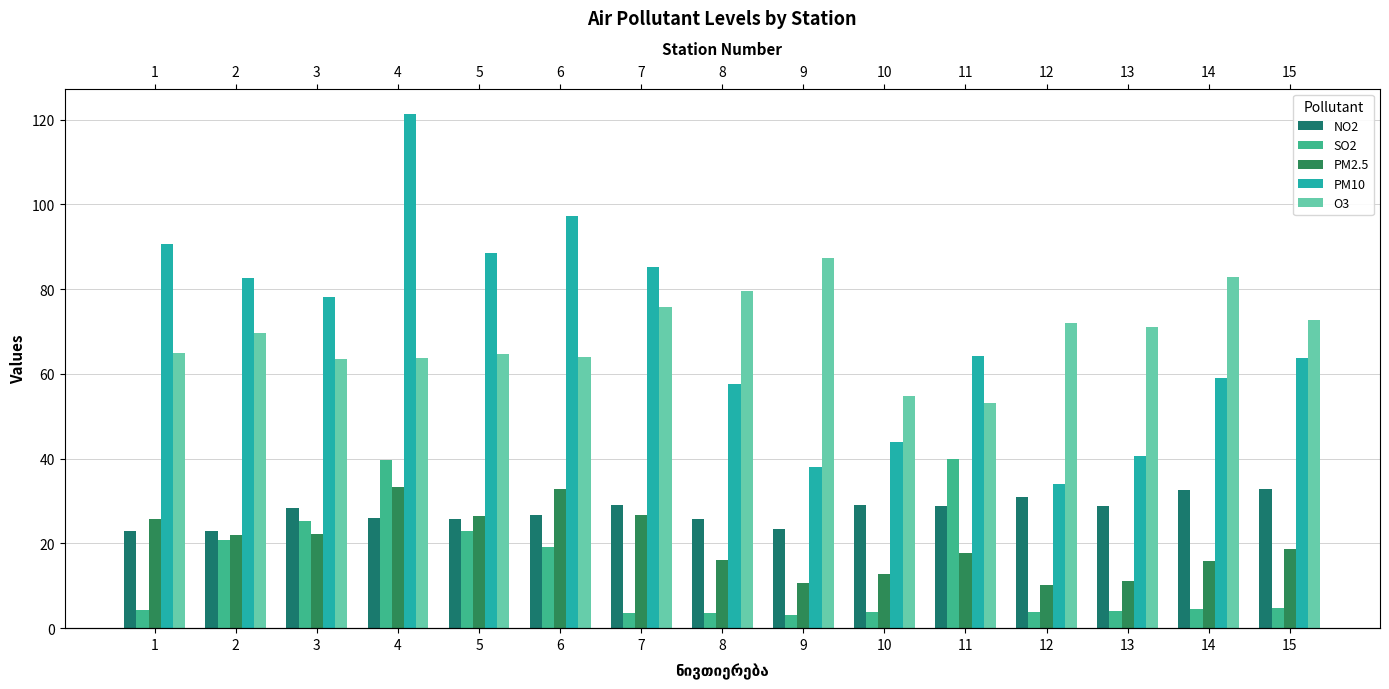

What is the difference between the NO2 values at 3 and 8?

2.5